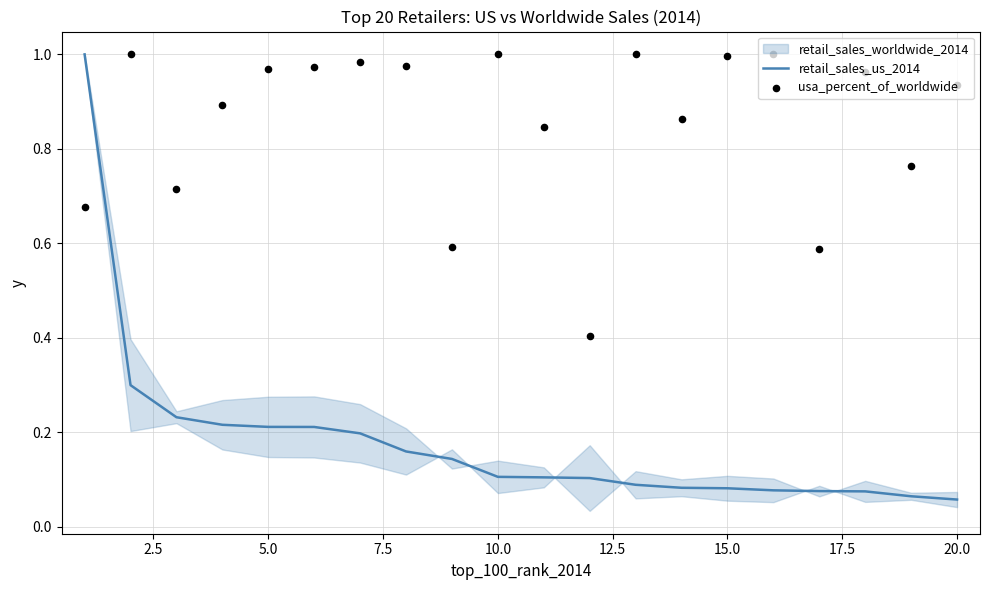

Which series has the largest Y range (max minus min)?

retail_sales_us_2014